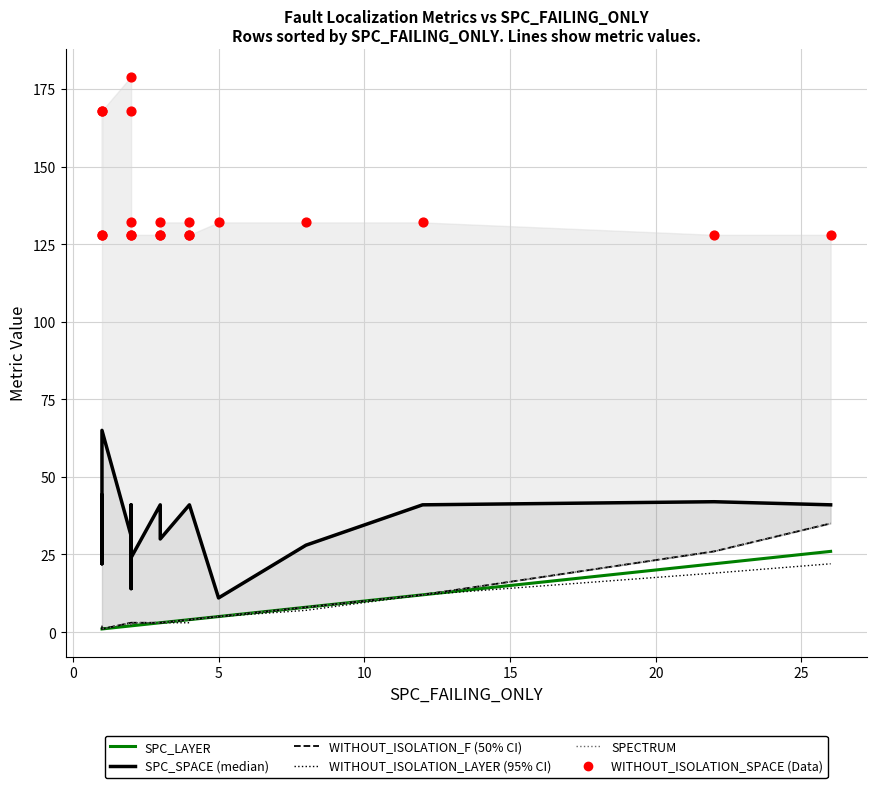

Which series has the largest total across all categories?

WITHOUT_ISOLATION_SPACE